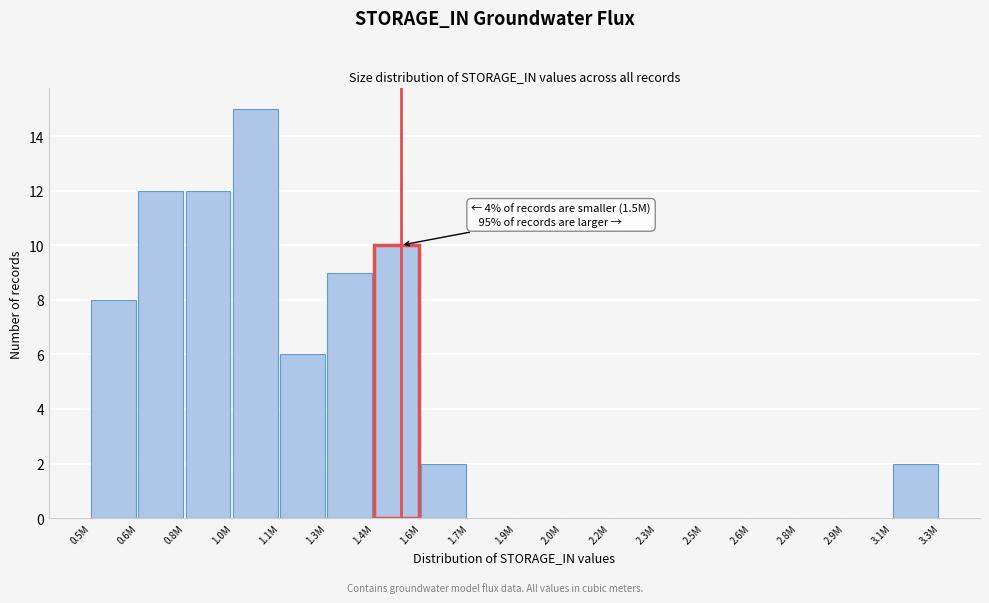

Reading left to right, extract all data points from this chart.

0.5M=8	0.6M=12	0.8M=12	1.0M=15	1.1M=6	1.3M=9	1.4M=10	1.6M=2	1.7M=0	1.9M=0	2.0M=0	2.2M=0	2.3M=0	2.5M=0	2.6M=0	2.8M=0	2.9M=0	3.1M=2